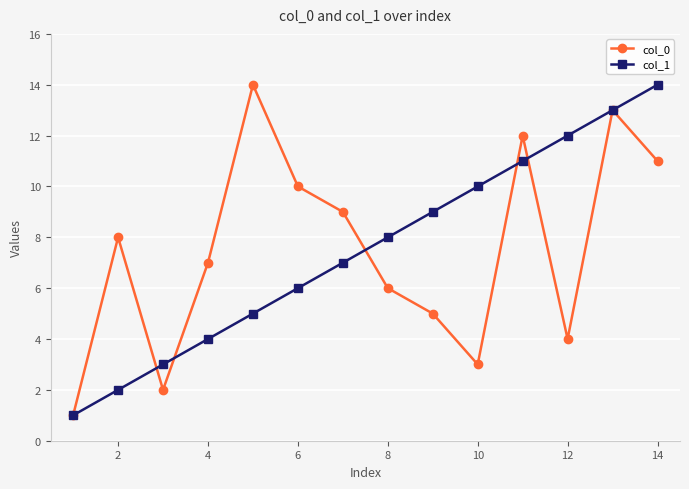

What is the maximum value for col_0?

14